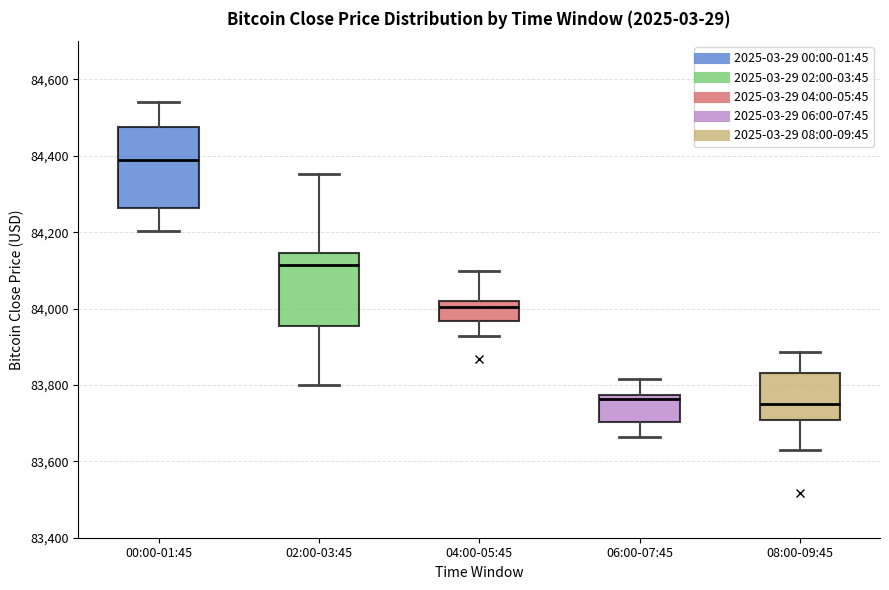

Which box is the tallest, from its lower edge to its upper edge?

00:00-01:45